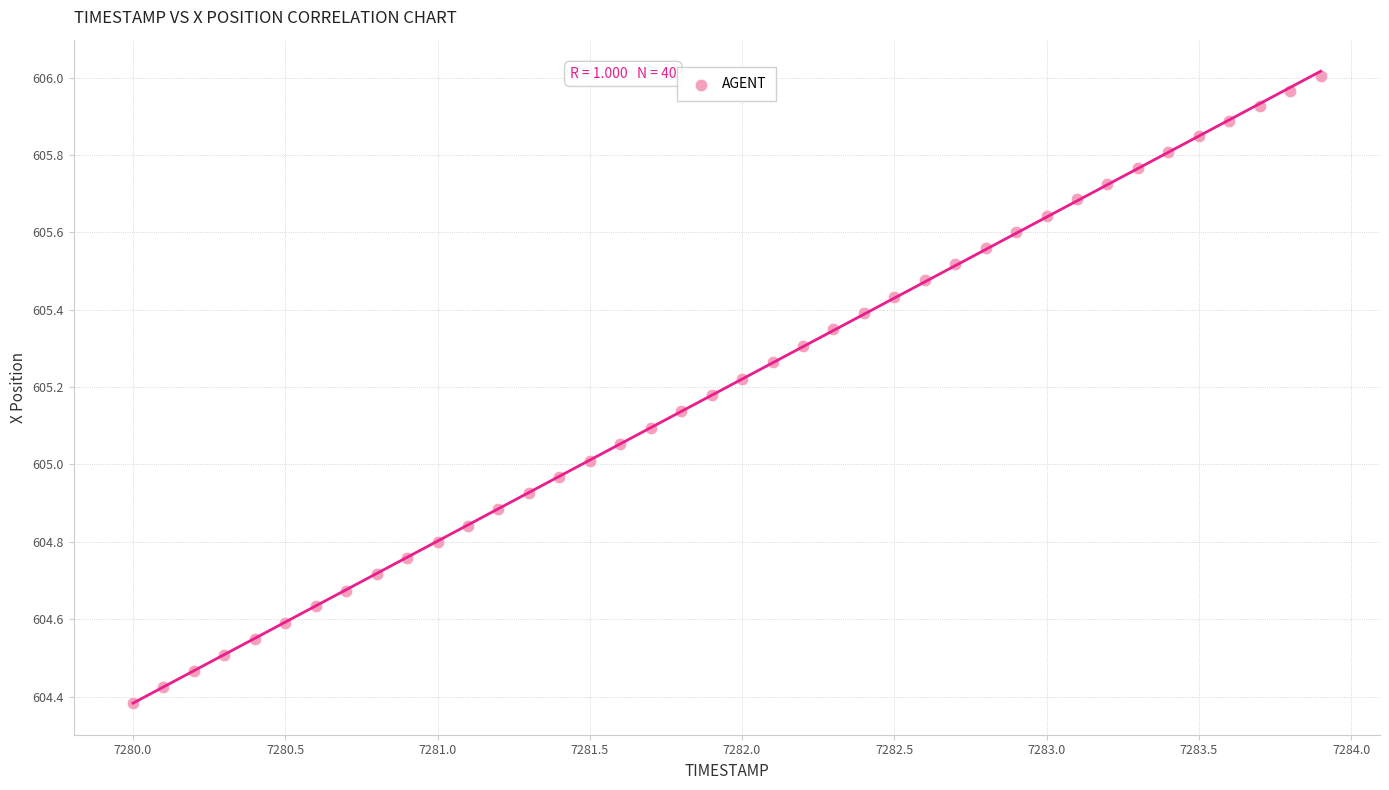

What is the range of X values (max minus min)?

3.9